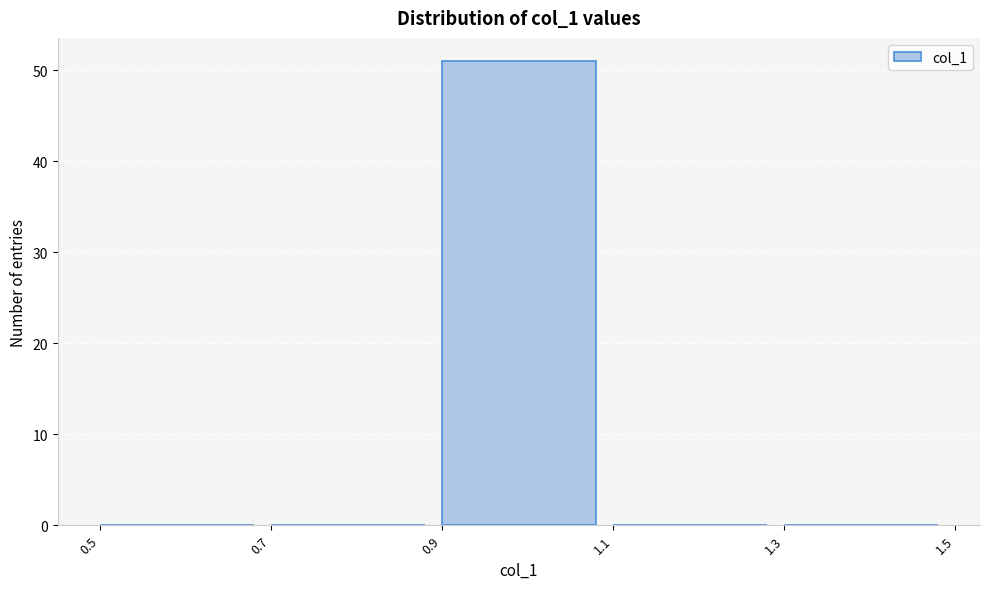

Reading left to right, transcribe this chart: for each bar, give the range it covers on the x-axis and its height. The values are not printed on the chart, so give them approximately, as read against the axis.

0.5 to 0.7: 0
0.7 to 0.9: 0
0.9 to 1.1: 51
1.1 to 1.3: 0
1.3 to 1.5: 0